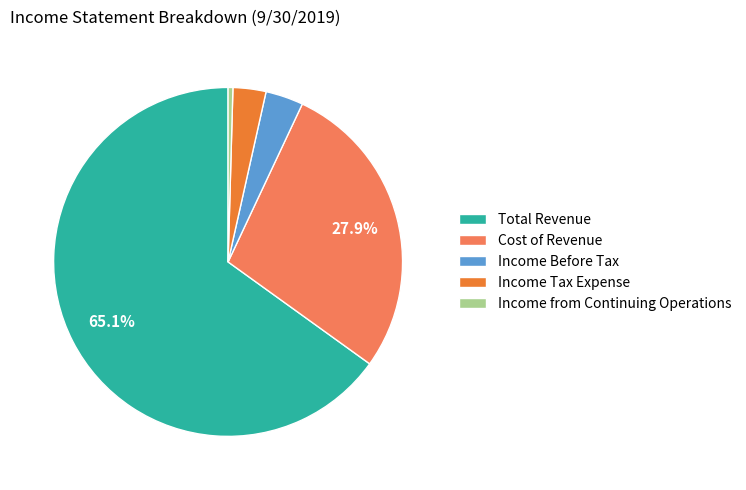

Count the number of slices in the pie.

5